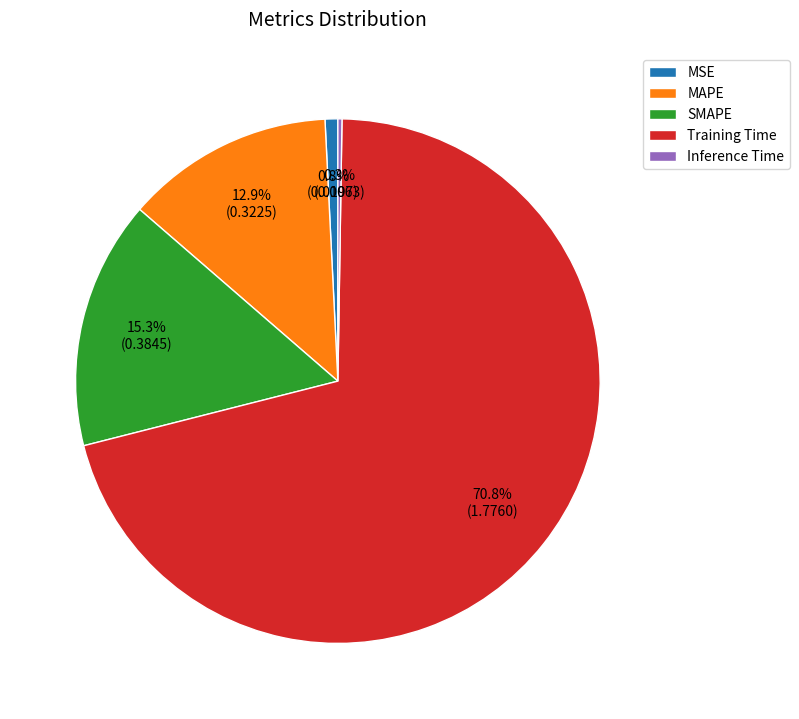

The MAPE slice represents 21% of the pie. True or false?

False